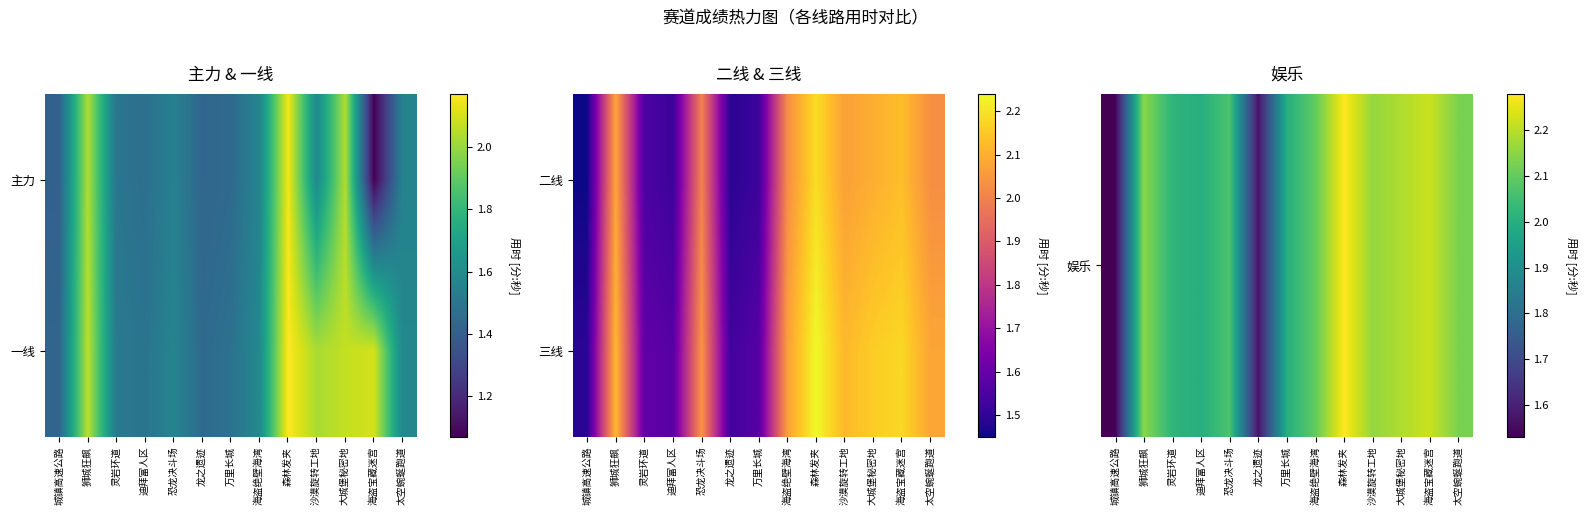

What is the maximum value shown in the chart?

2.3